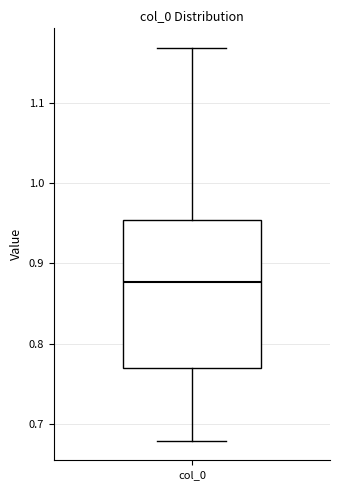

Transcribe this box plot: give where the median line is, the range the box spans, and where the two whiskers end, as read against the y-axis. The values are not printed on the chart, so give them approximately, as read against the axis.

median 0.88, box 0.77 to 0.95, whiskers 0.68 to 1.17